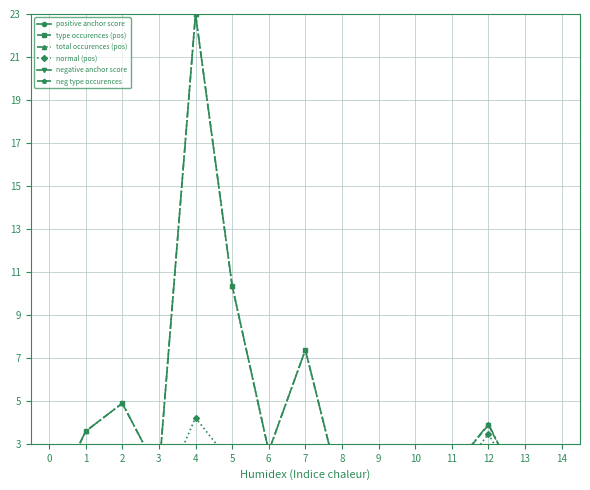

What is the sum of all negative anchor score values?

0.6